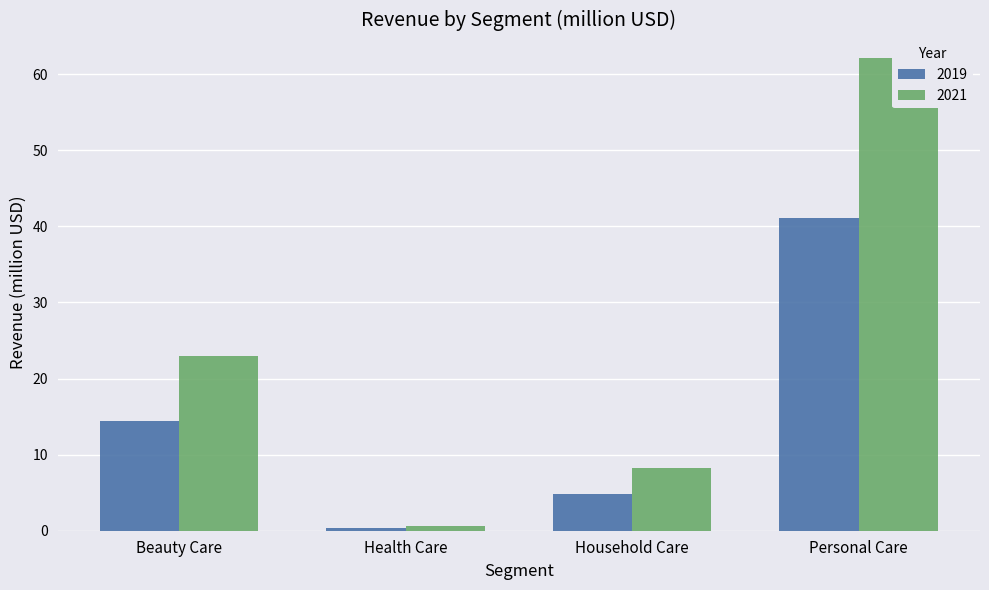

Rank the series by their maximum value, from highest to lowest.

2021, 2019